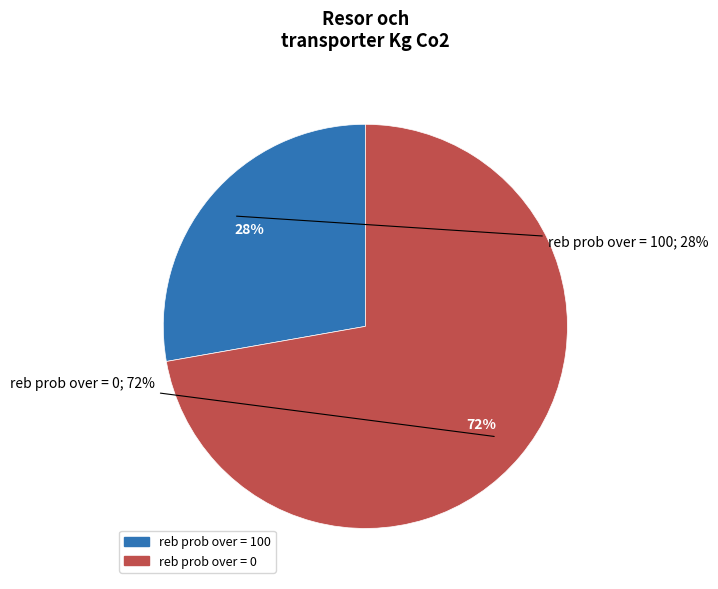

Rank the categories by value from highest to lowest.

reb prob over = 0, reb prob over = 100